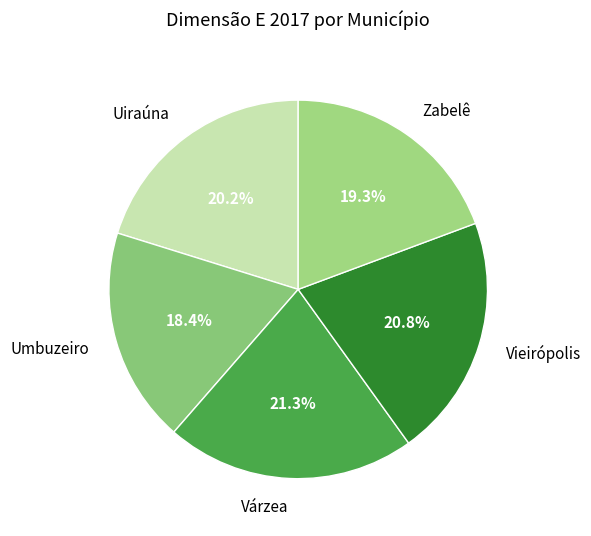

Between Várzea and Zabelê, which is larger?

Várzea